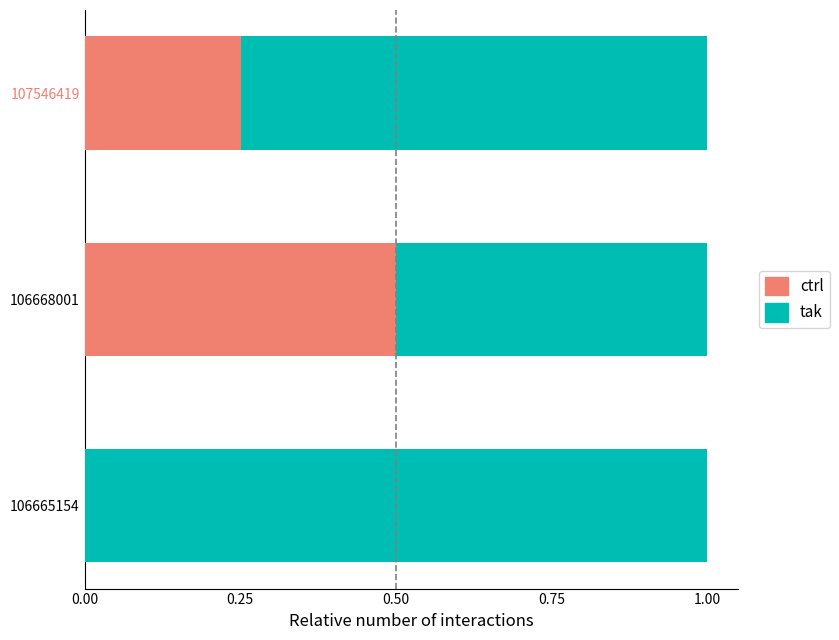

What are all the series names shown in the legend?

ctrl, tak